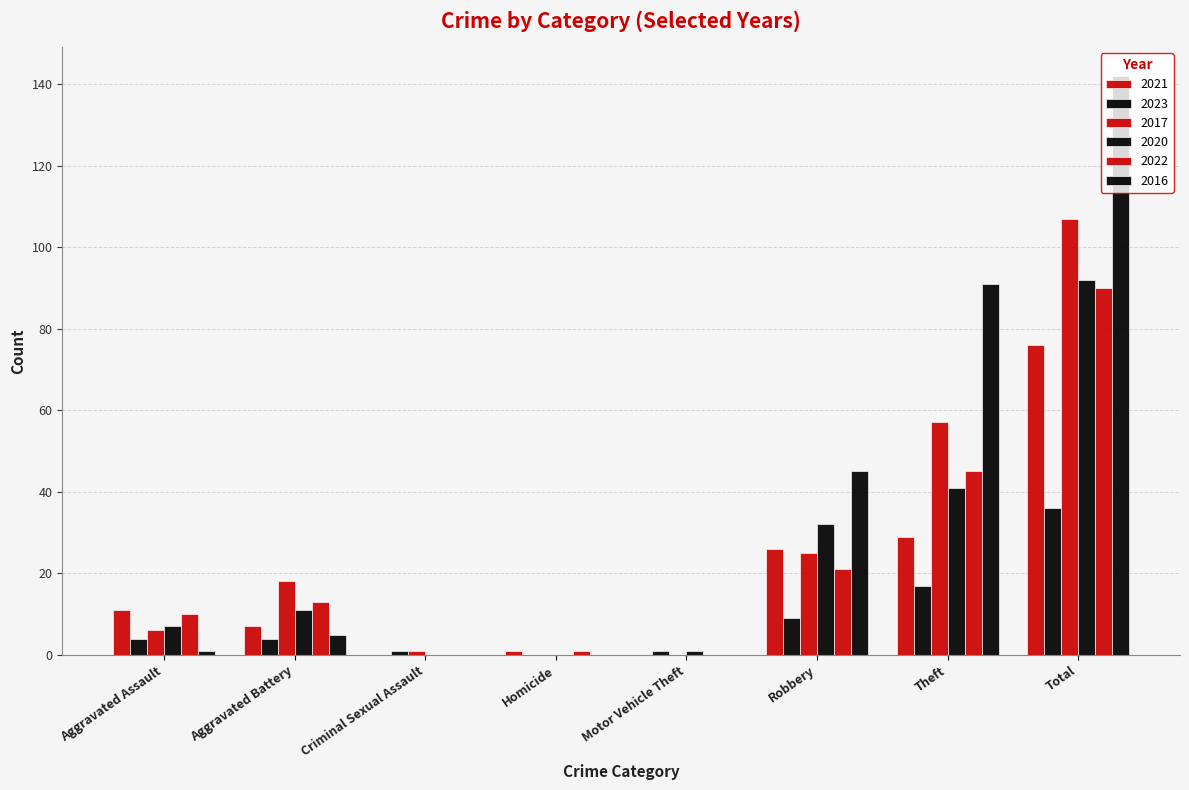

Are the bars horizontal?

No